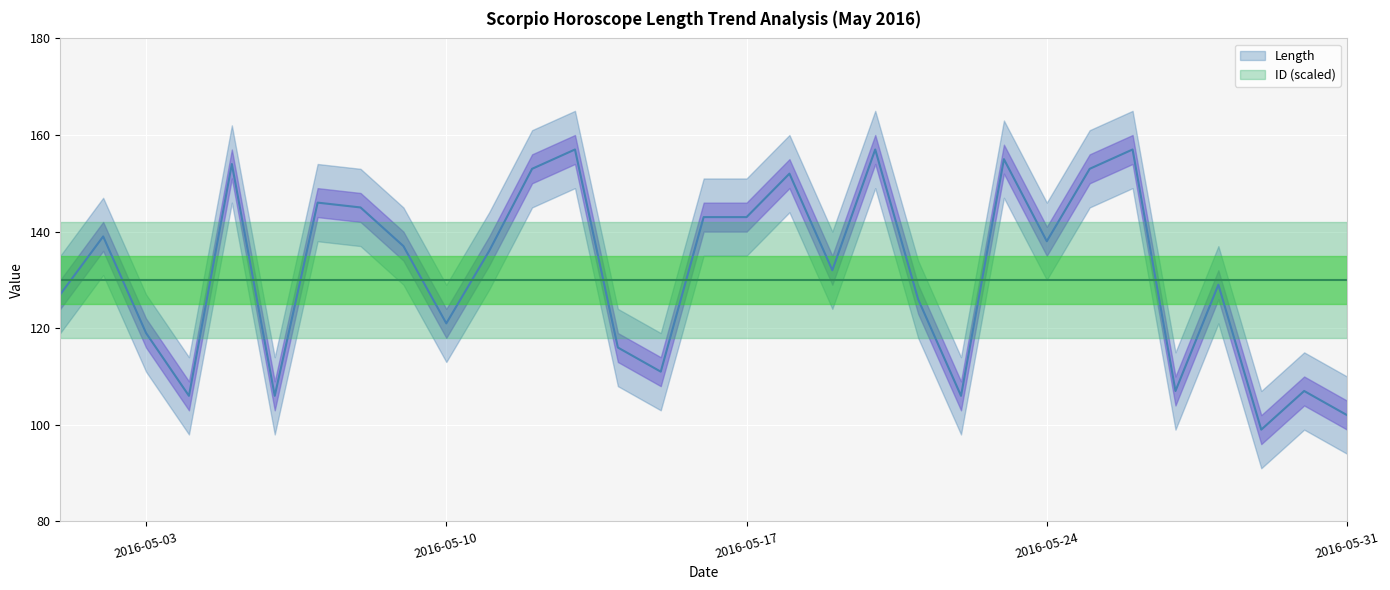

Is this an area chart (filled region under the line)?

No